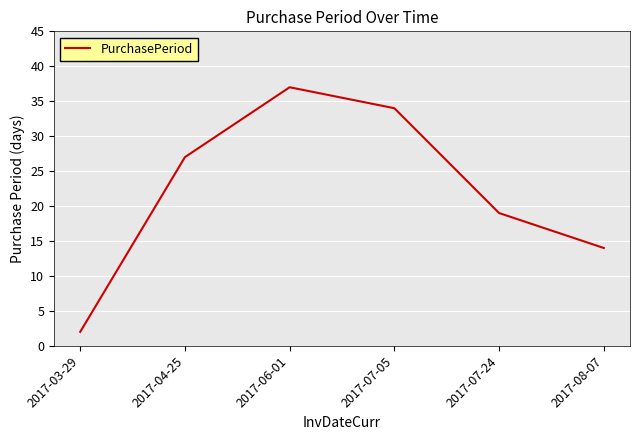

What is the difference between the values at 2017-06-01 and 2017-03-29?

35